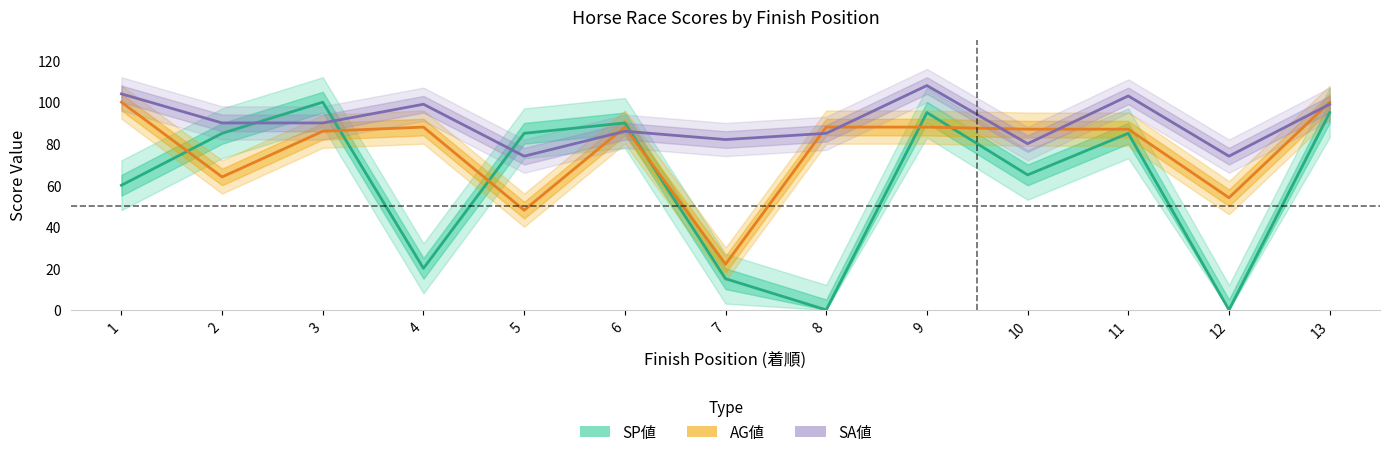

What is the approximate value of SP値 at 2, to the nearest 10?

80